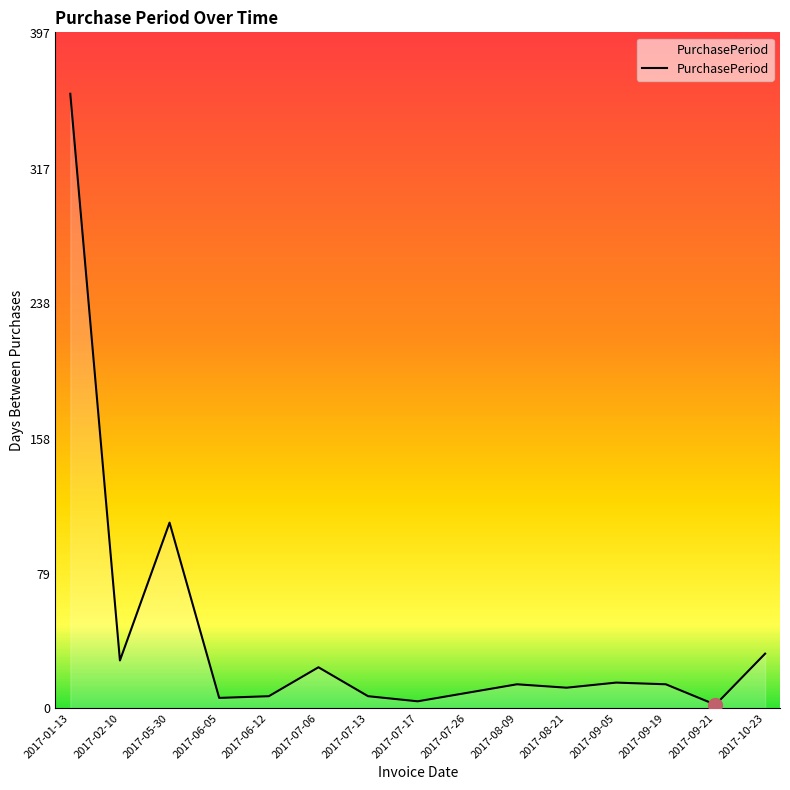

At which label is the value closest to 181?

2017-05-30